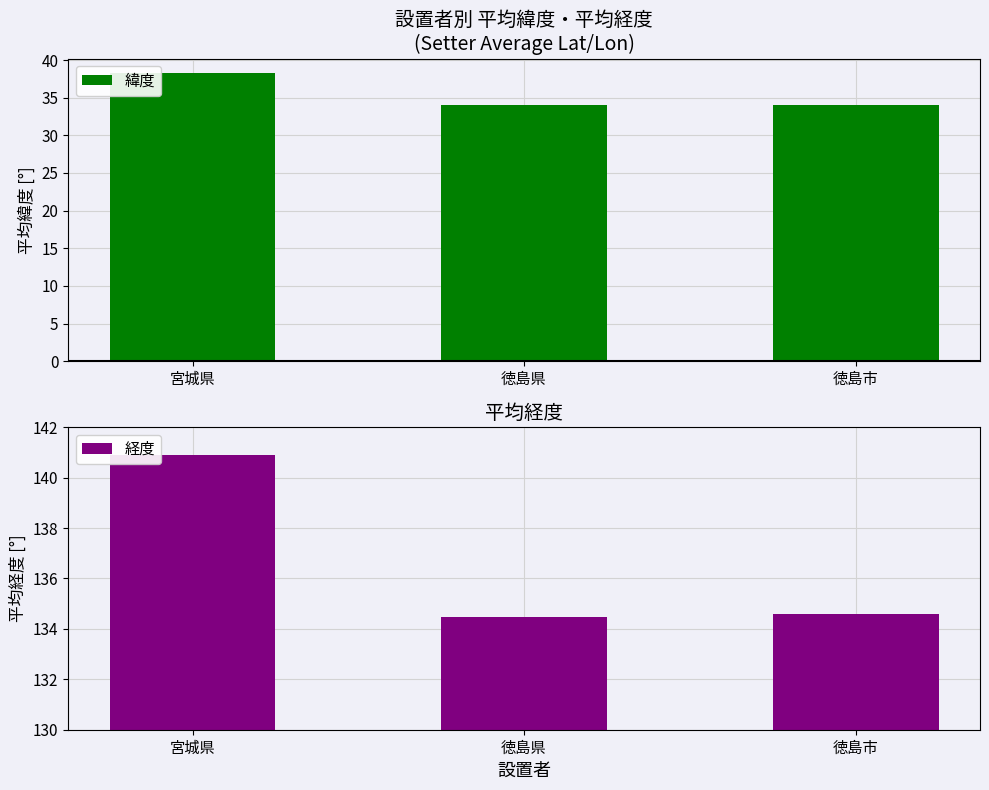

Is it true that 経度 equals 134.5 at 徳島県?

True